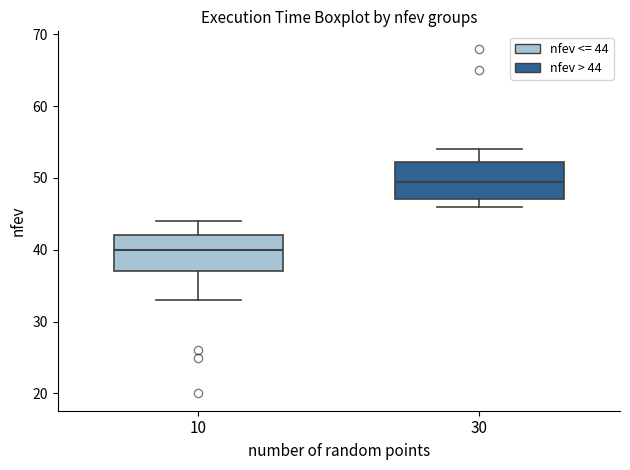

Where does the upper whisker of the box at x = 30 end on the y-axis? The values are not printed on the chart, so give them approximately, as read against the axis.

54